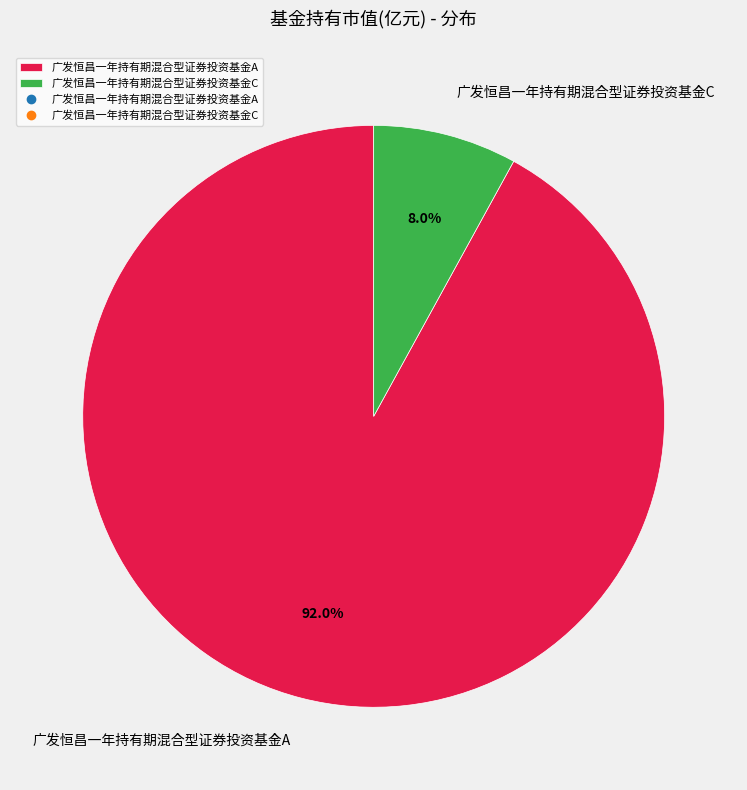

How many segments does this pie chart have?

2